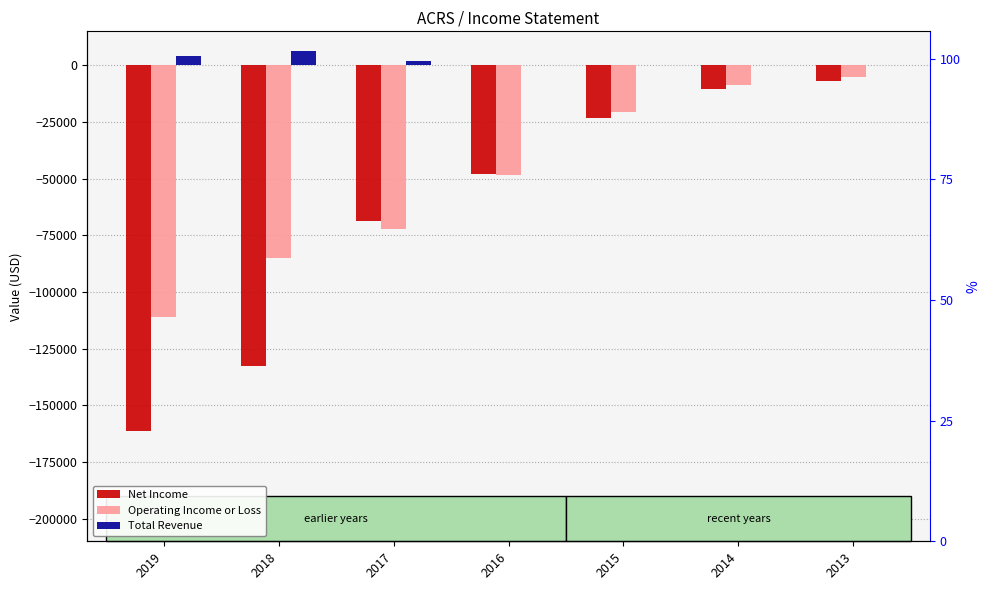

What is the sum of all Net Income values?

-451400